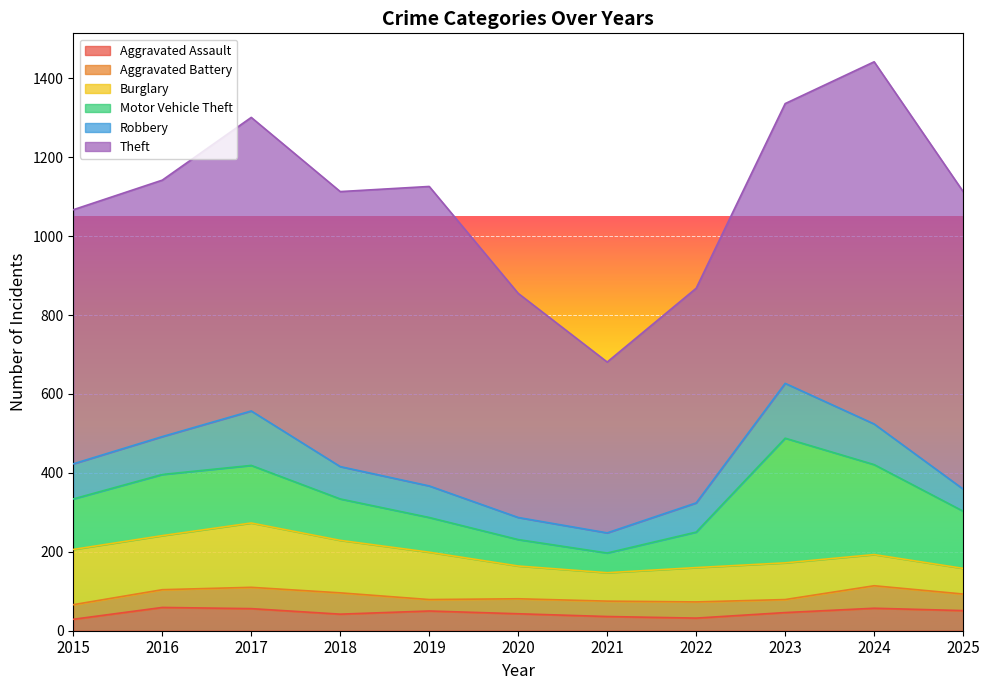

Which series has the largest total across all categories?

Theft